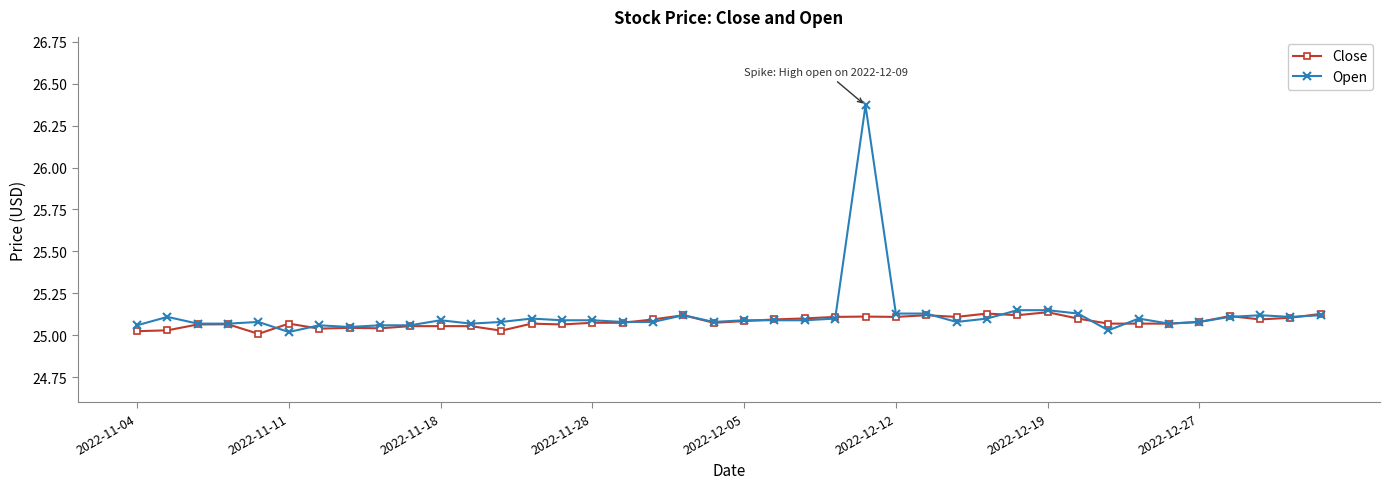

List the series in order of their peak value, highest first.

Open, Close